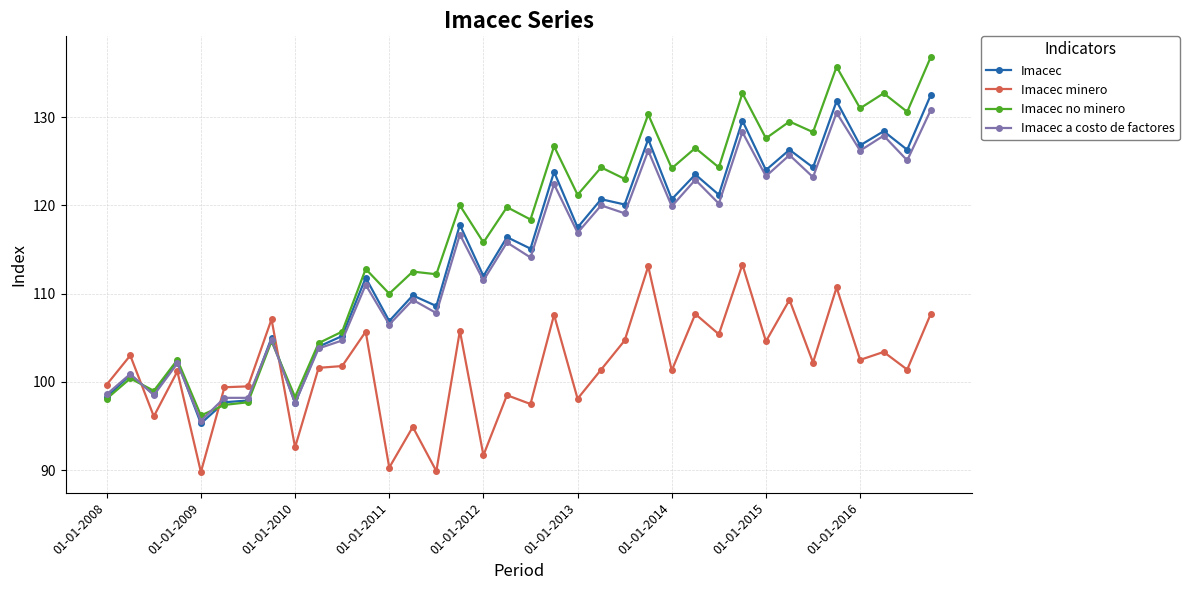

What is the value of the Imacec a costo de factores point at the 13th from the left?

106.5